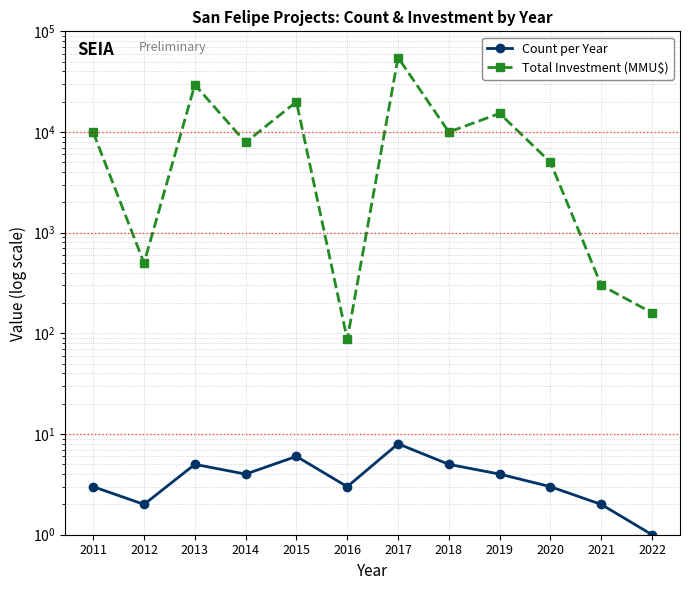

True or false: Total Investment (MMU$) has more than 2 interior local peaks.

True